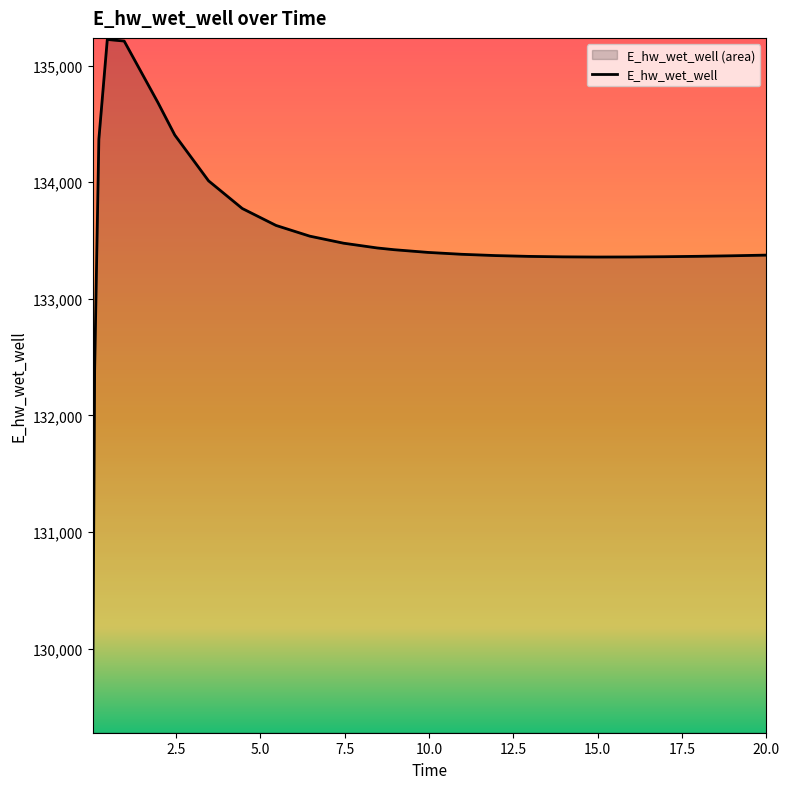

Is it true that the value at 0.21875 is 134368.4?

True